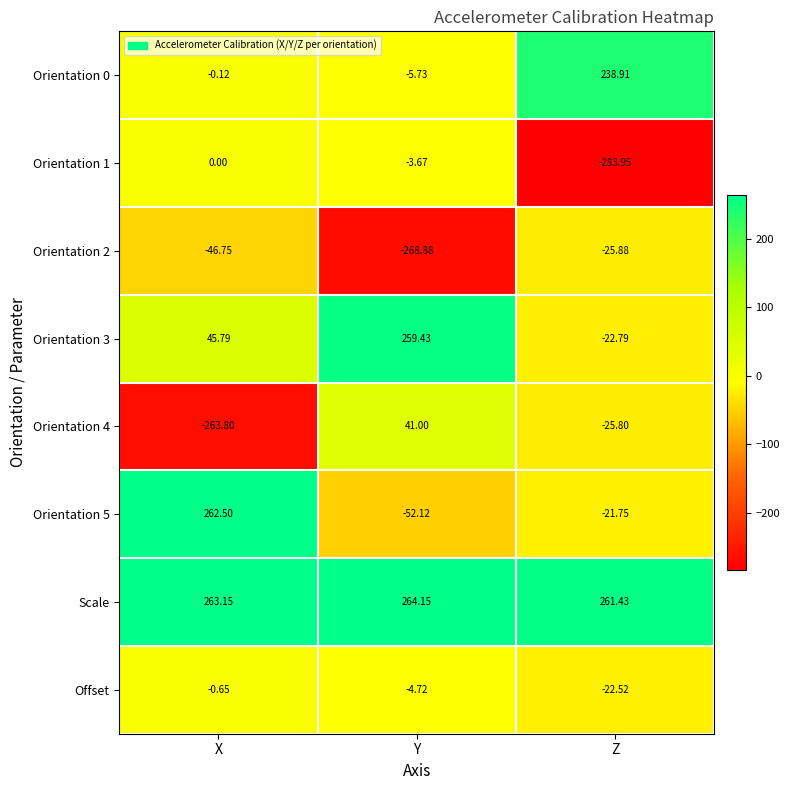

How many distinct data groups are displayed?

8